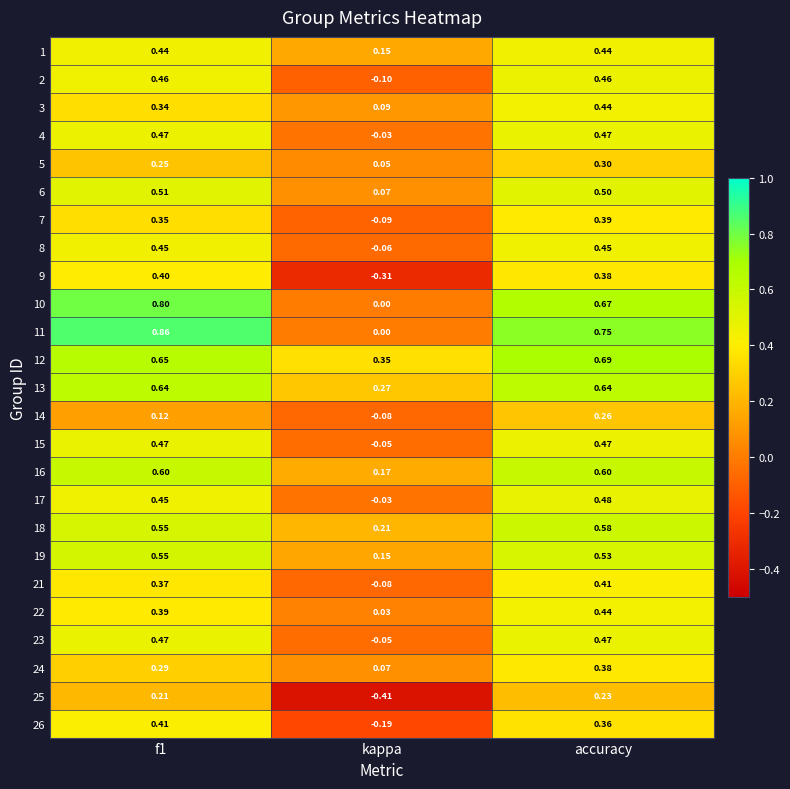

At which category is the sum across all series the highest?

accuracy